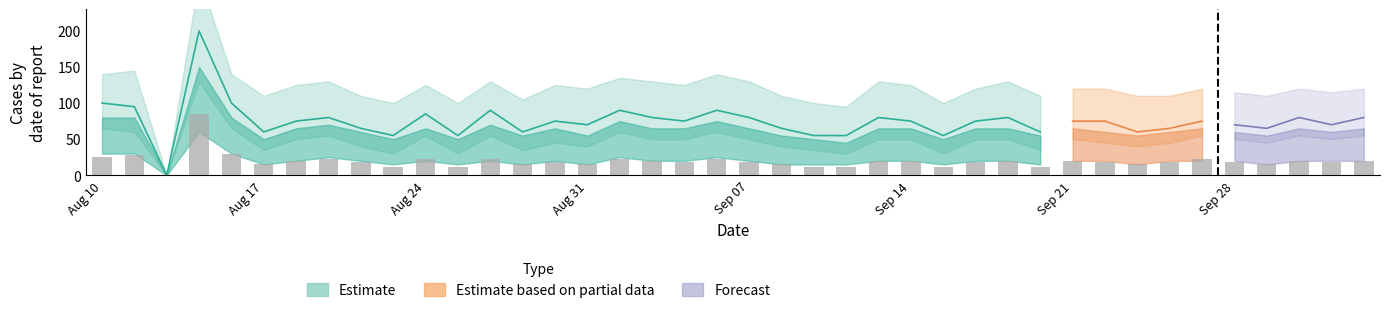

Are the bars grouped side by side (vs. stacked)?

No